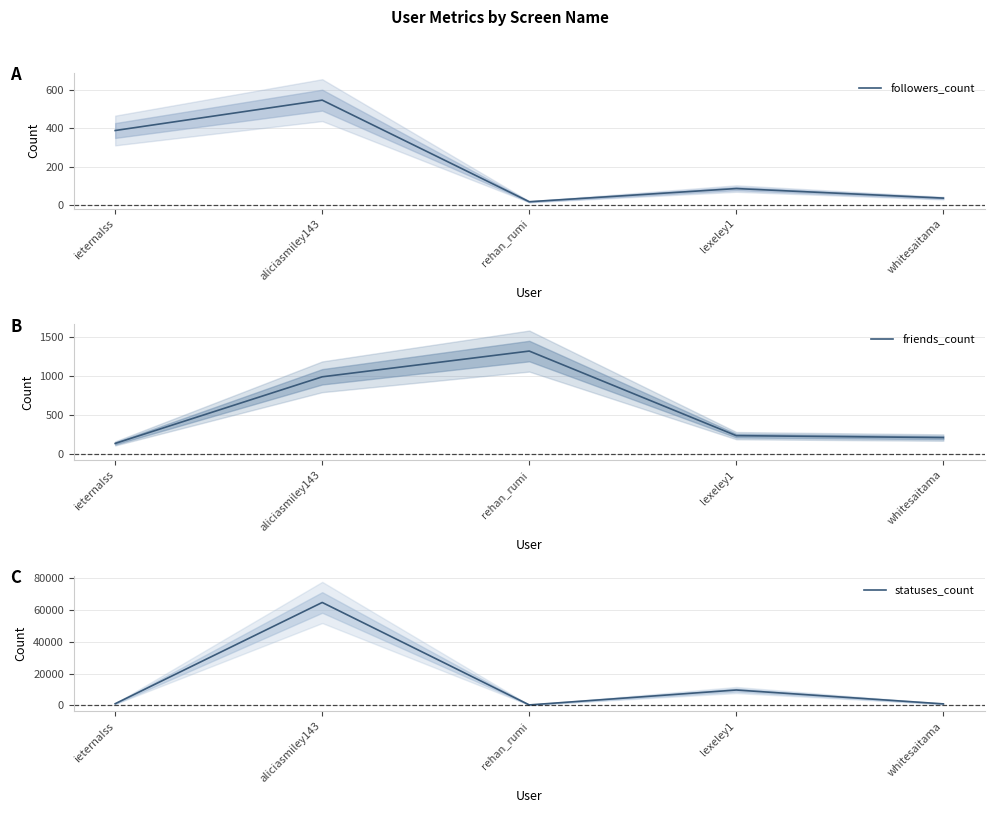

Where does the statuses_count series first go above 1049?

aliciasmiley143